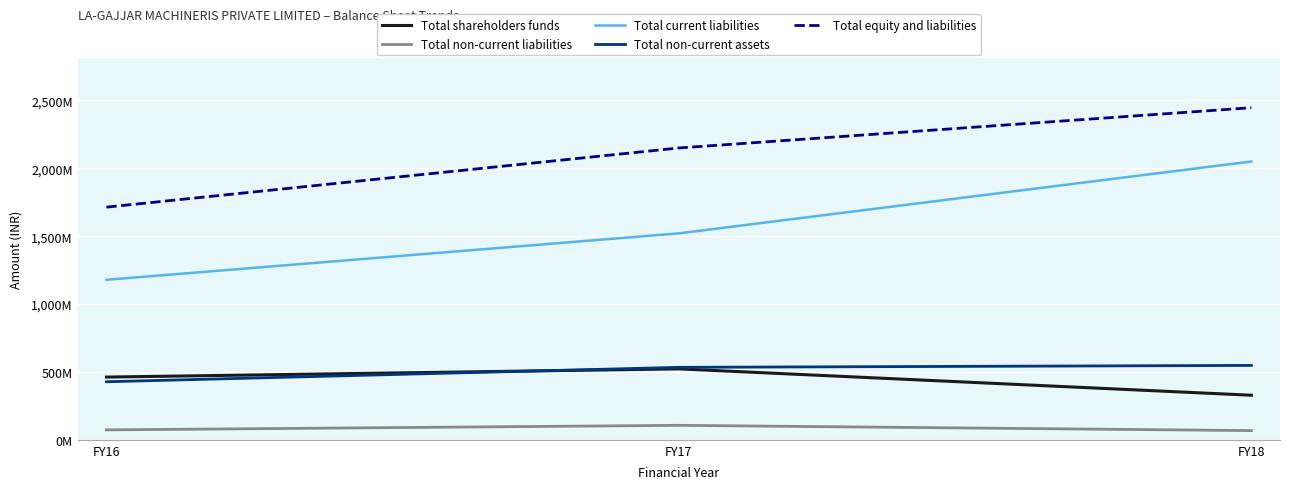

Rank the series by their maximum value, from lowest to highest.

Total non-current liabilities, Total shareholders funds, Total non-current assets, Total current liabilities, Total equity and liabilities